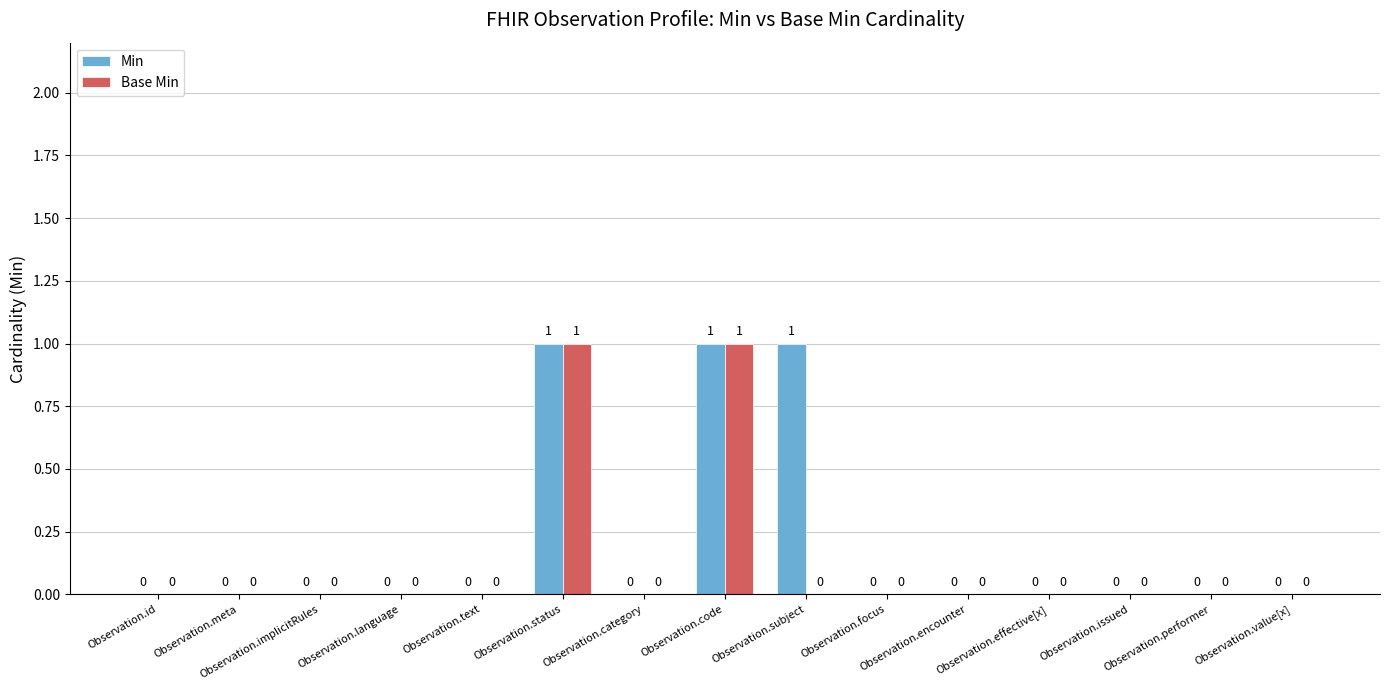

What is the sum of the Min values at Observation.status and Observation.performer?

1